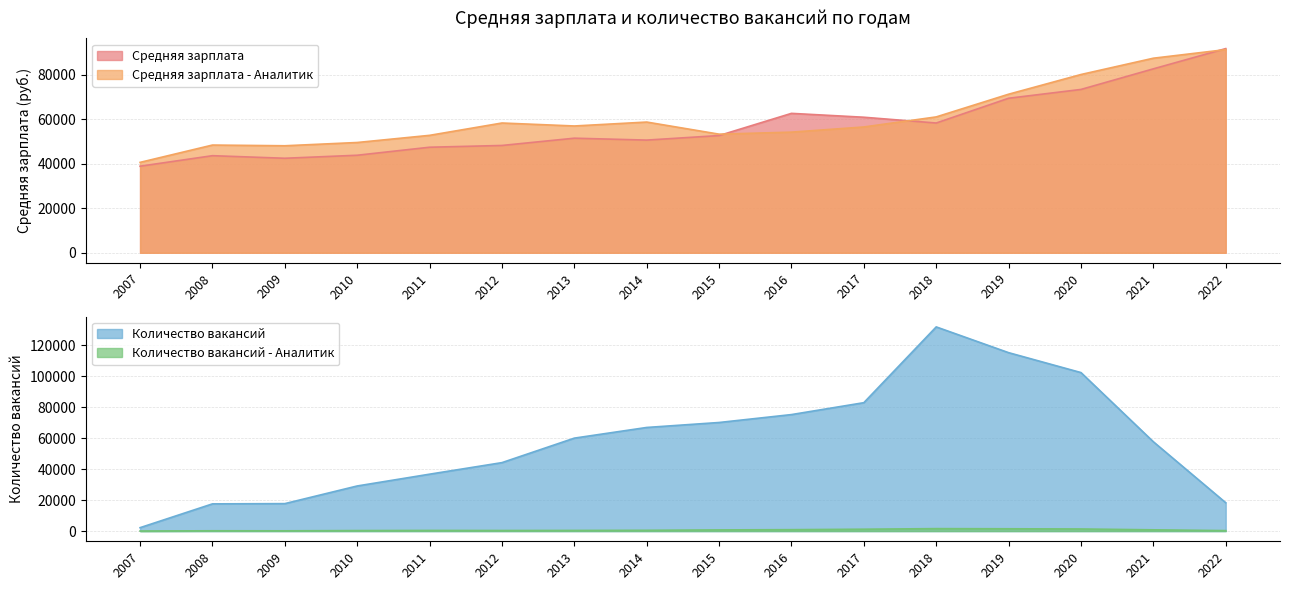

Reading left to right, transcribe all the data shown in this chart.

Средняя зарплата: 38916	43646	42492	43846	47451	48243	51510	50658	52696	62675	60935	58335	69467	73431	82690	91795
Средняя зарплата - Аналитик: 40641	48428	48109	49577	52794	58341	57004	58768	53326	54236	56558	61080	71288	80145	87473	91340
Количество вакансий: 2196	17549	17709	29093	36700	44153	59954	66837	70039	75145	82823	131701	115086	102243	57623	18294
Количество вакансий - Аналитик: 34	196	171	328	418	374	420	504	749	911	1201	1578	1482	1349	805	305